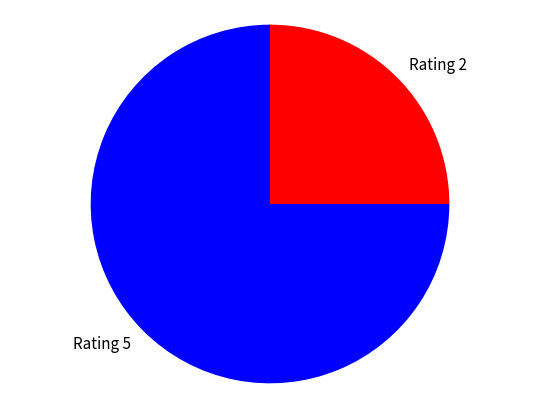

Is there a majority slice in this chart?

Yes